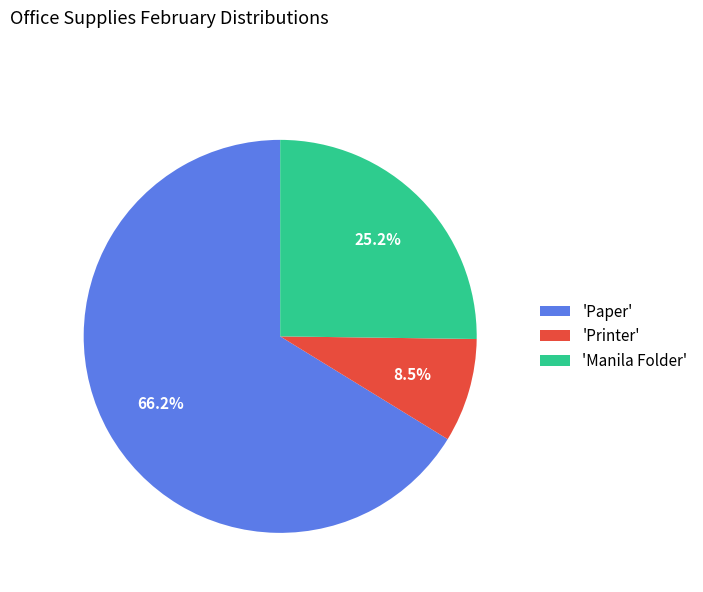

Which category has the biggest portion of the pie?

'Paper'